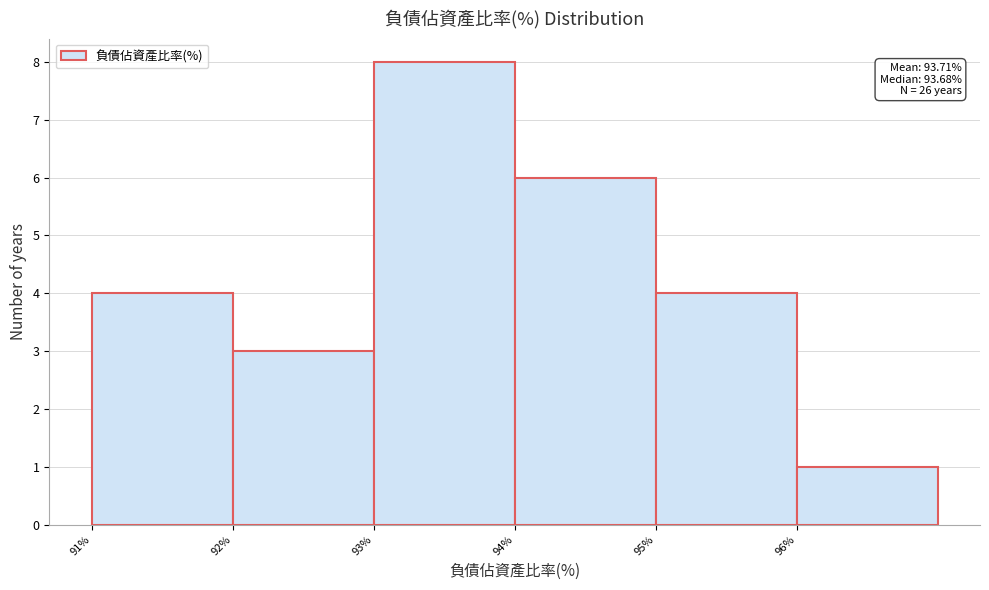

Which range on the x-axis has the tallest bar?

93 to 94